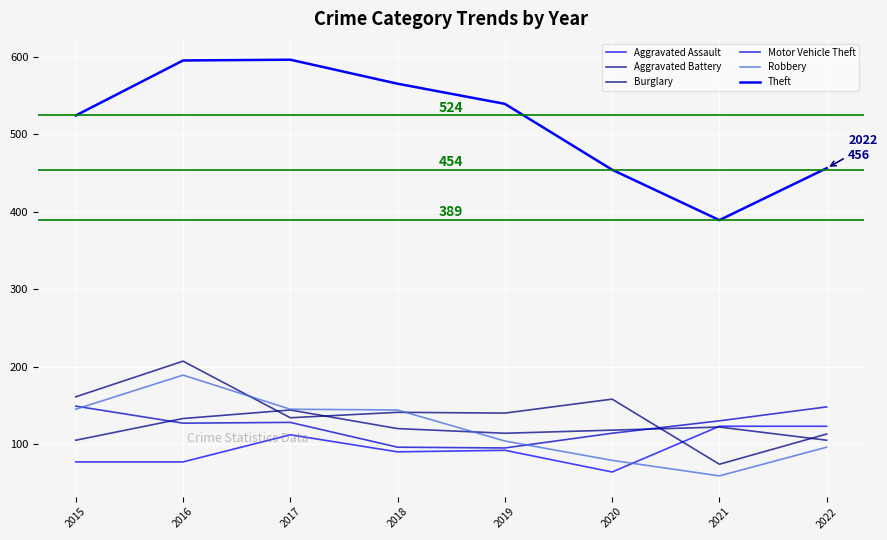

True or false: Aggravated Assault has a value of 60 at 2022.

False